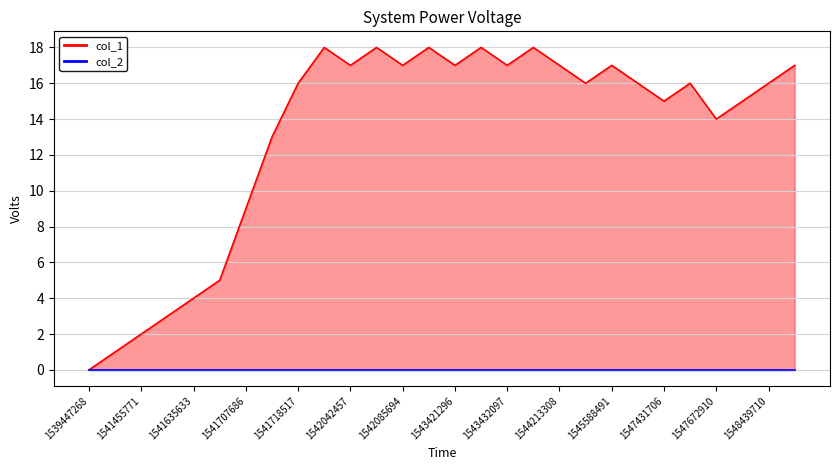

Which series has the largest range (max minus min)?

col_1 line